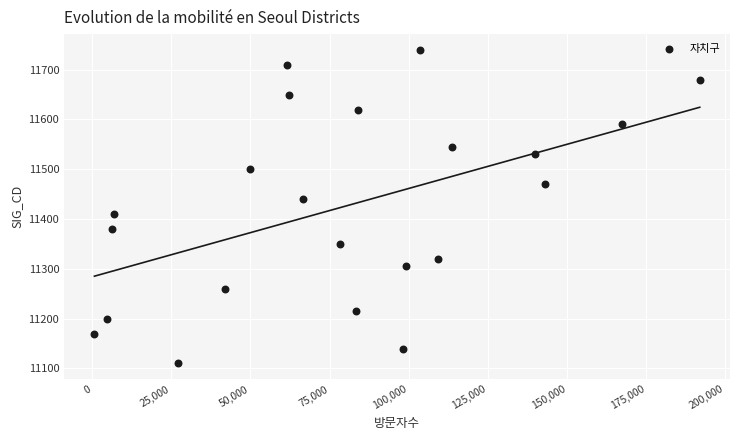

What is the range of Y values (max minus min)?

630